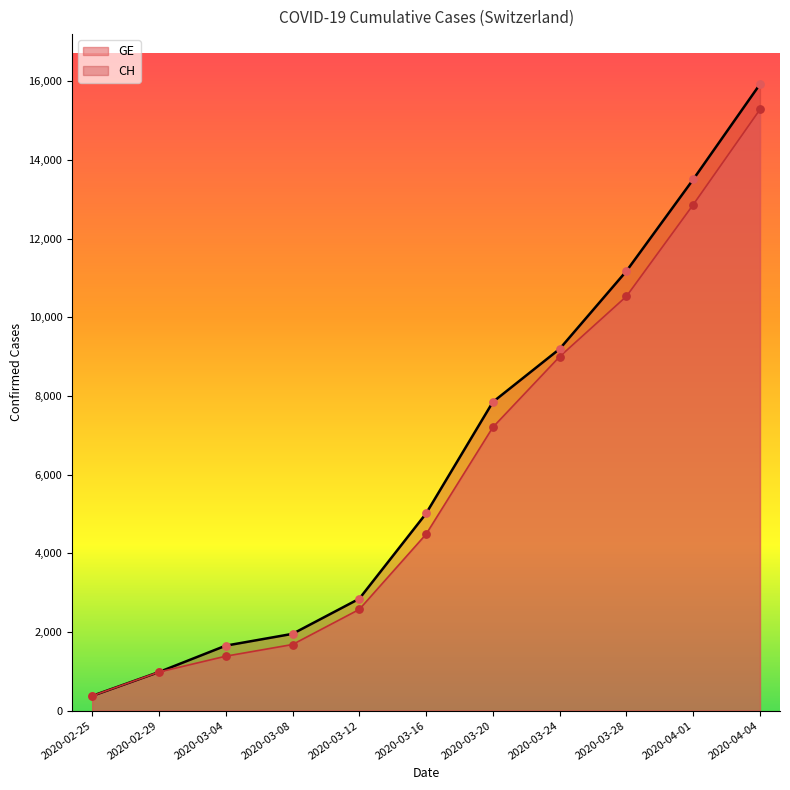

At which category is the sum across all series the highest?

2020-04-04